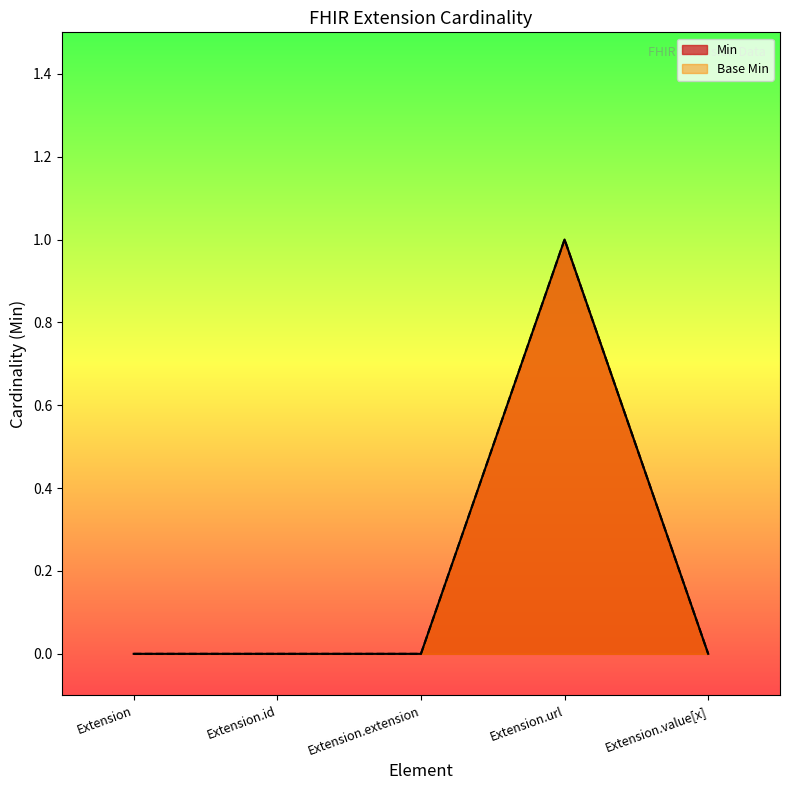

What position from the left is Extension.value[x]?

5